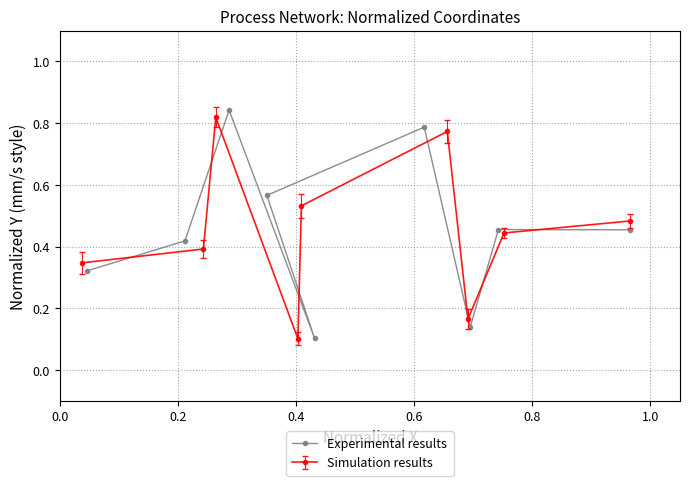

Reading left to right, extract all data points from this chart.

0.3	0.4	0.8	0.1	0.6	0.8	0.1	0.5	0.5